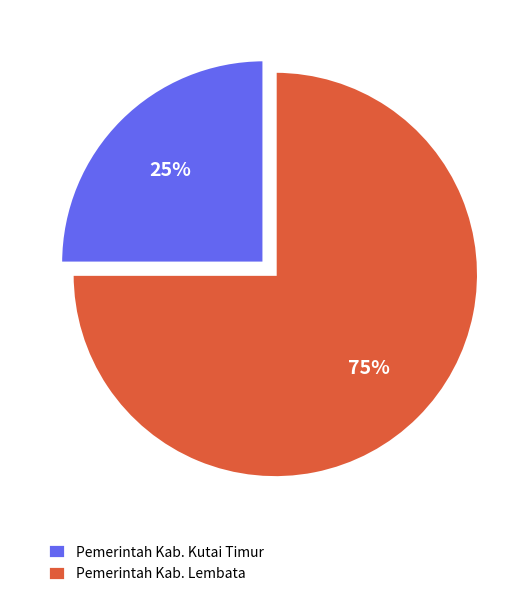

To the nearest percent, what is the average slice percentage?

50%